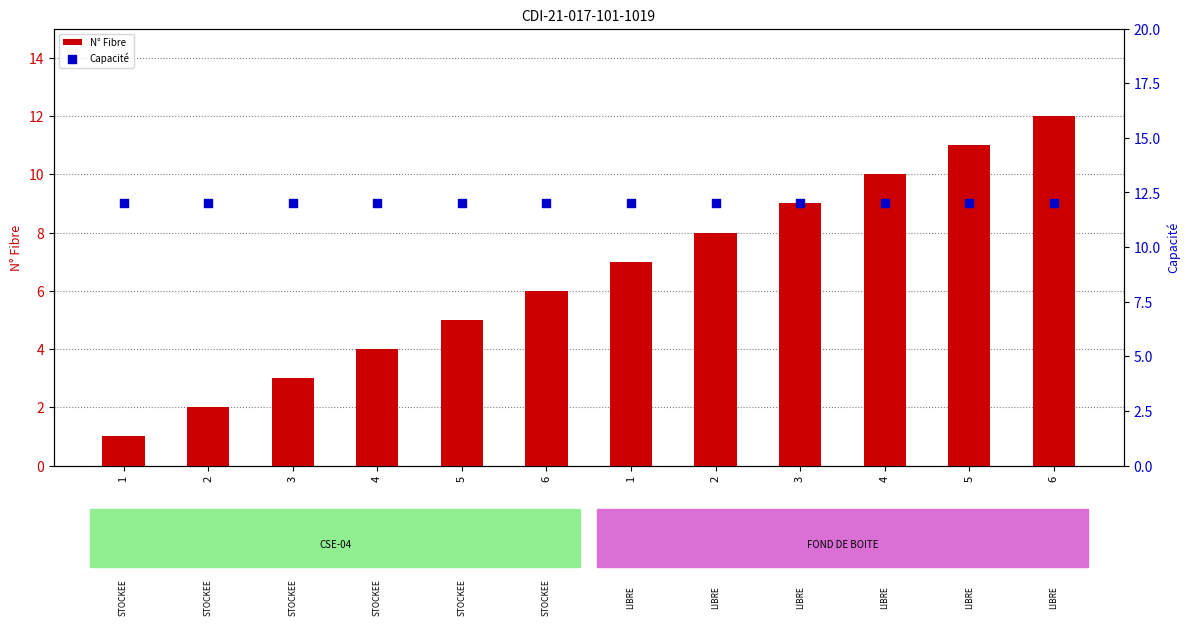

Which series contains the highest Y value?

N° Fibre